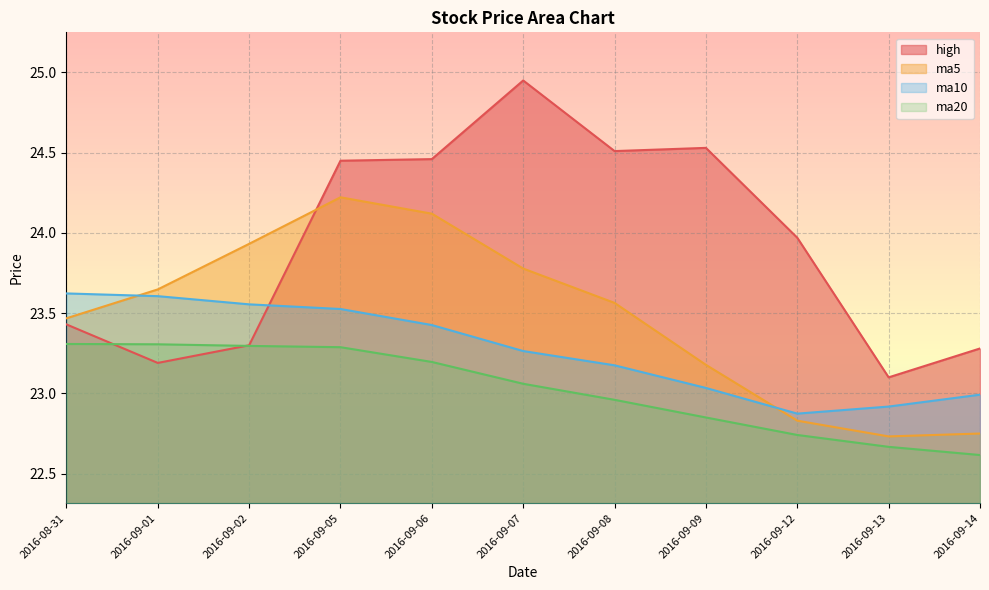

Which series changed the most between 2016-09-02 and 2016-09-12?

ma5